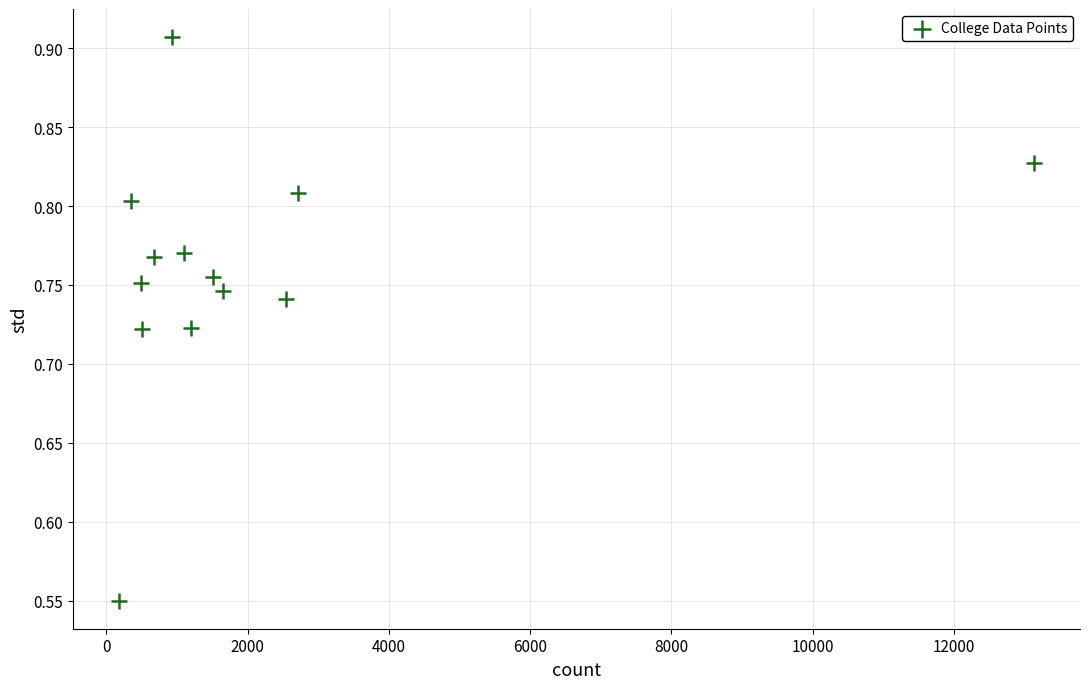

What is the range of X values (max minus min)?

12963.0